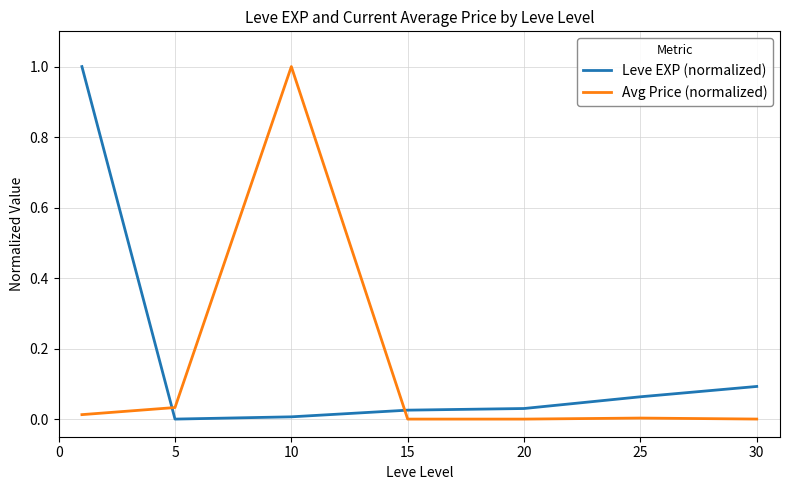

True or false: Leve EXP (normalized) and Avg Price (normalized) cross at least once.

True